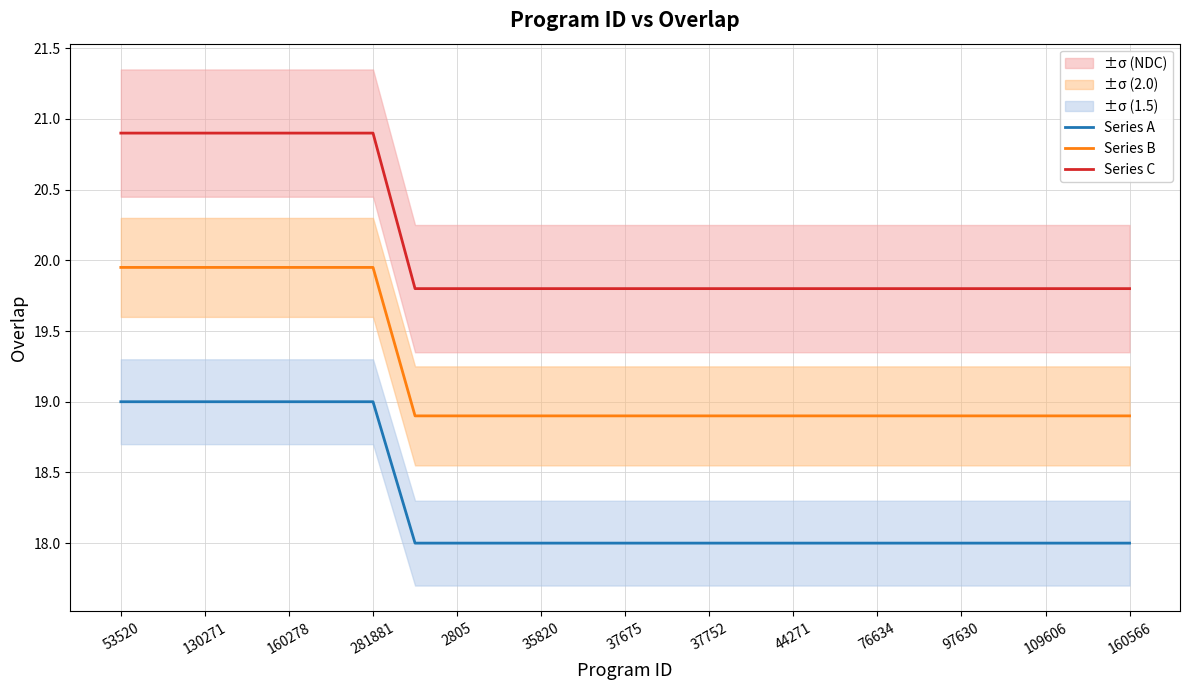

What is the lowest value of the Series C series?

19.8